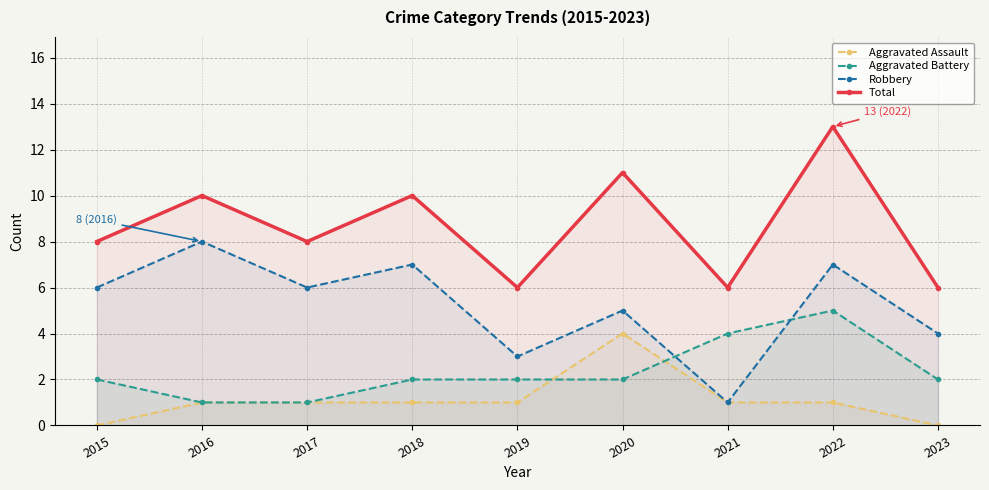

What is the difference between the Total values at 2023 and 2016?

4